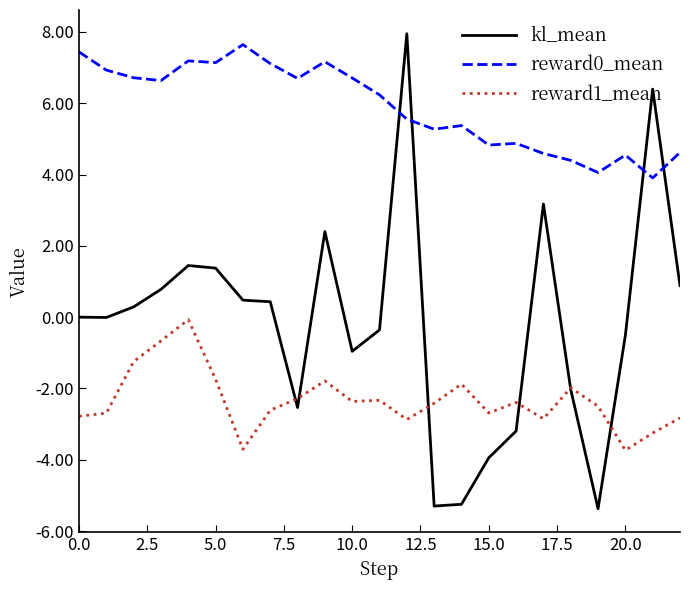

True or false: kl_mean and reward0_mean intersect in this chart.

True